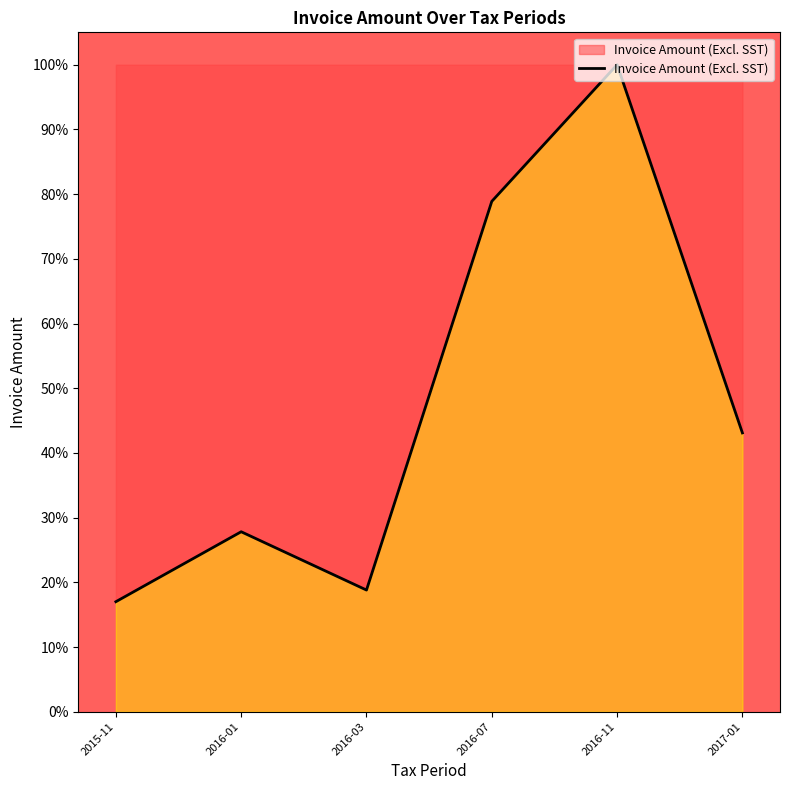

What is the label of the 5th point from the right?

2016-01